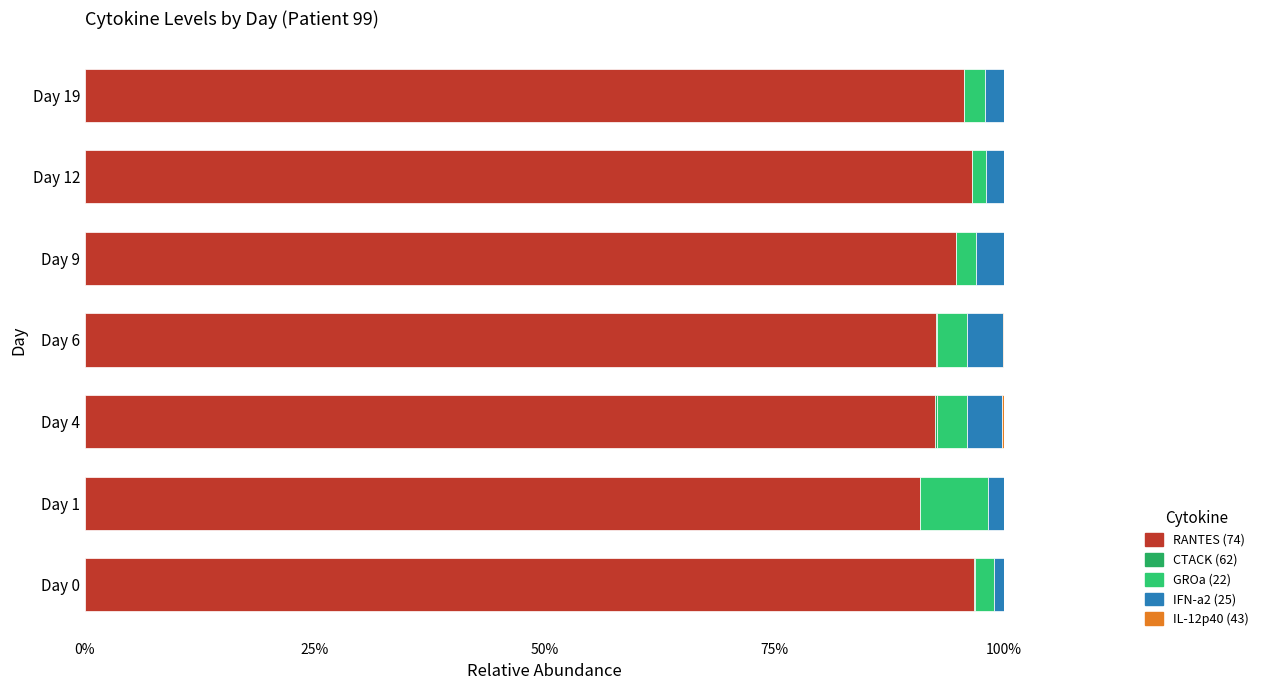

Which series has the largest total across all categories?

RANTES (74)